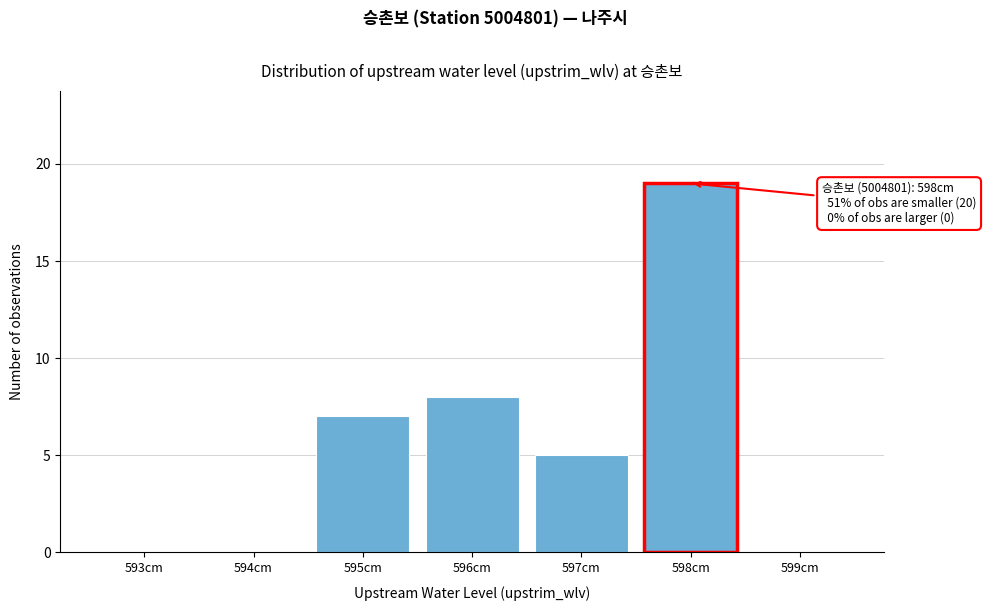

Reading left to right, extract all data points from this chart.

593cm=0	594cm=0	595cm=7	596cm=8	597cm=5	598cm=19	599cm=0